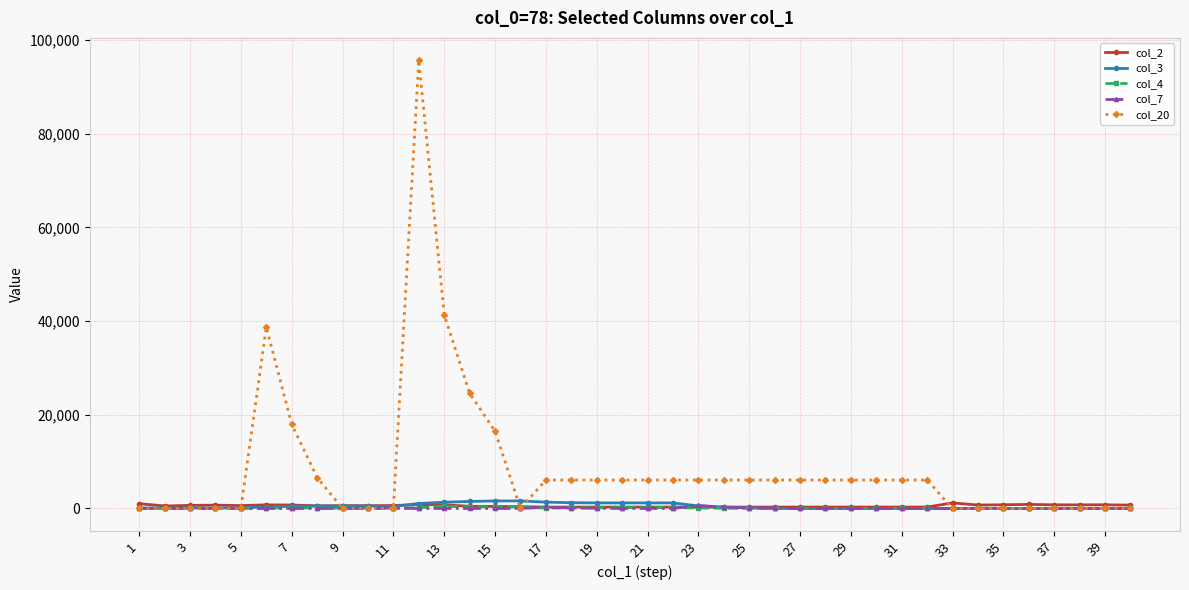

Which series has the largest total across all categories?

col_20